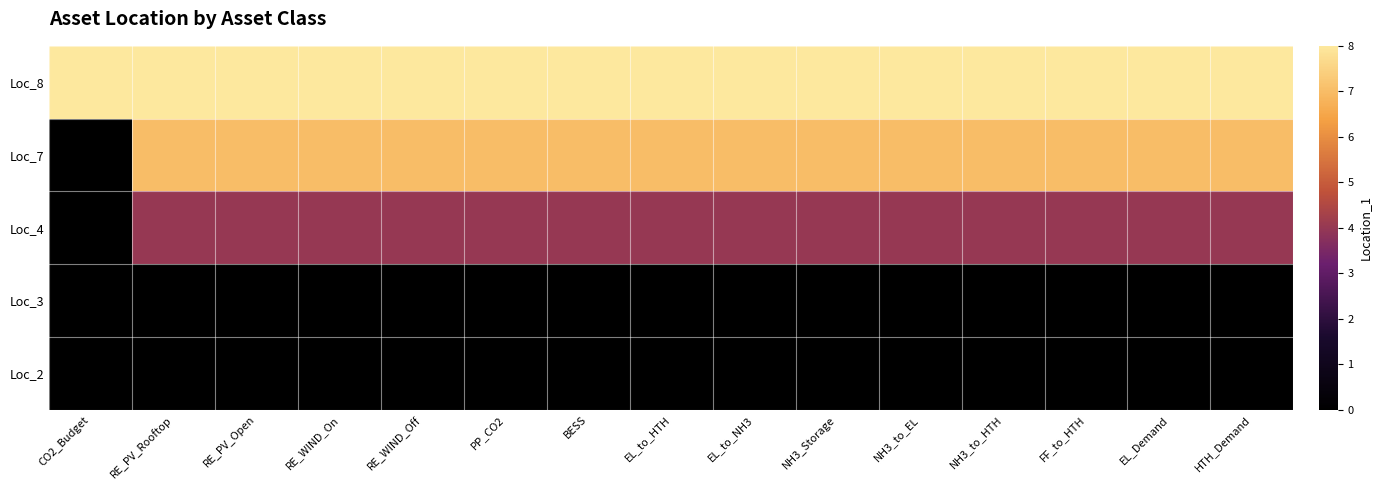

Count the number of data series in this chart.

5